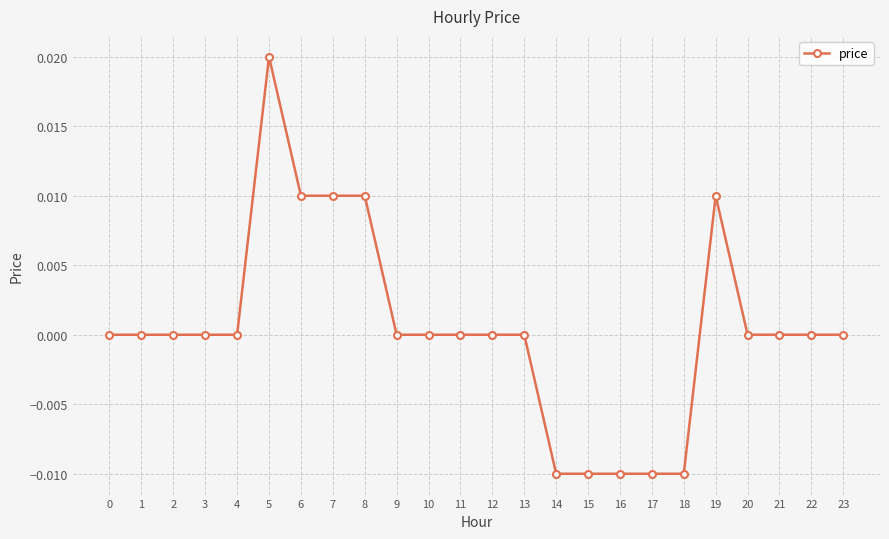

The chart shows a value of -0.0 at 15. True or false?

True